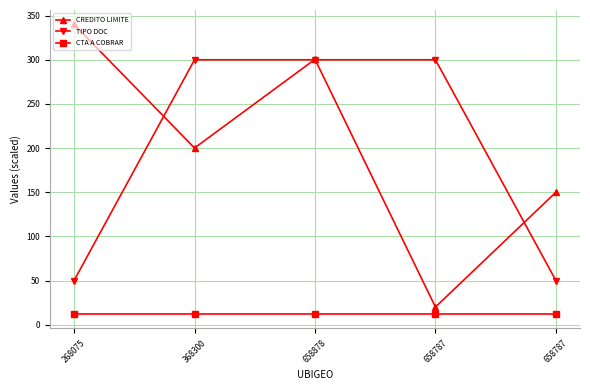

What are all the series names shown in the legend?

CREDITO LIMITE, TIPO DOC, CTA A COBRAR